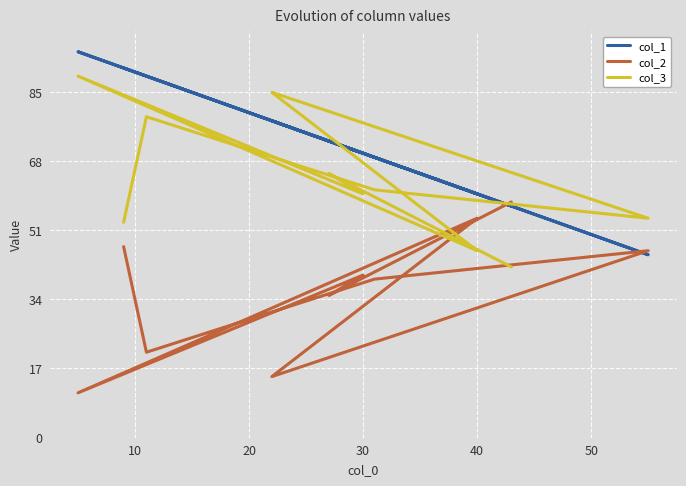

In col_1, how many points are lower than both neighbors (excluding endpoints)?

3